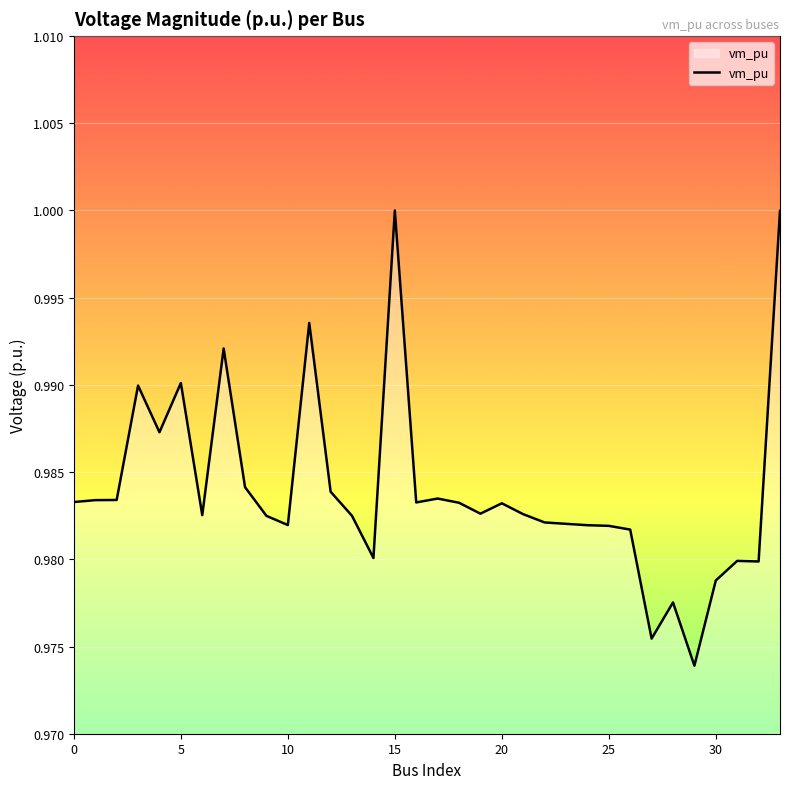

Does the chart have visible grid lines?

Yes